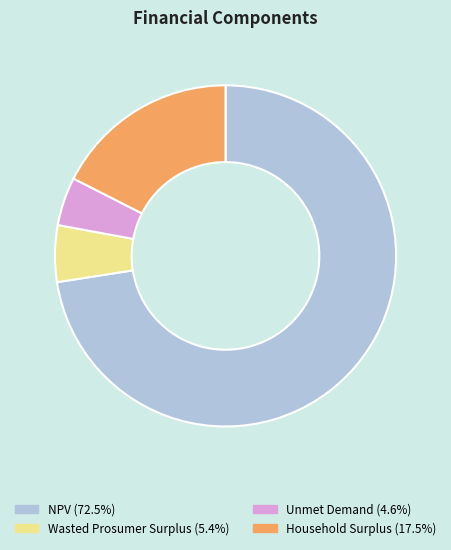

How many slices are in this pie chart?

4